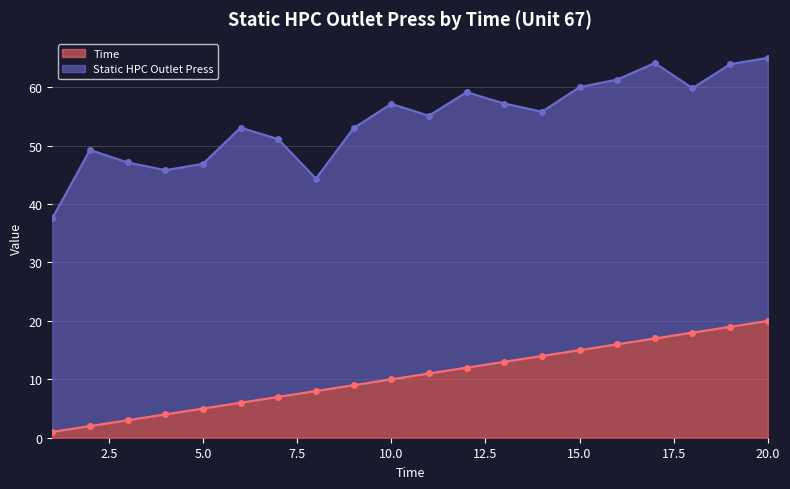

What is the value of the 17th point from the left?

17